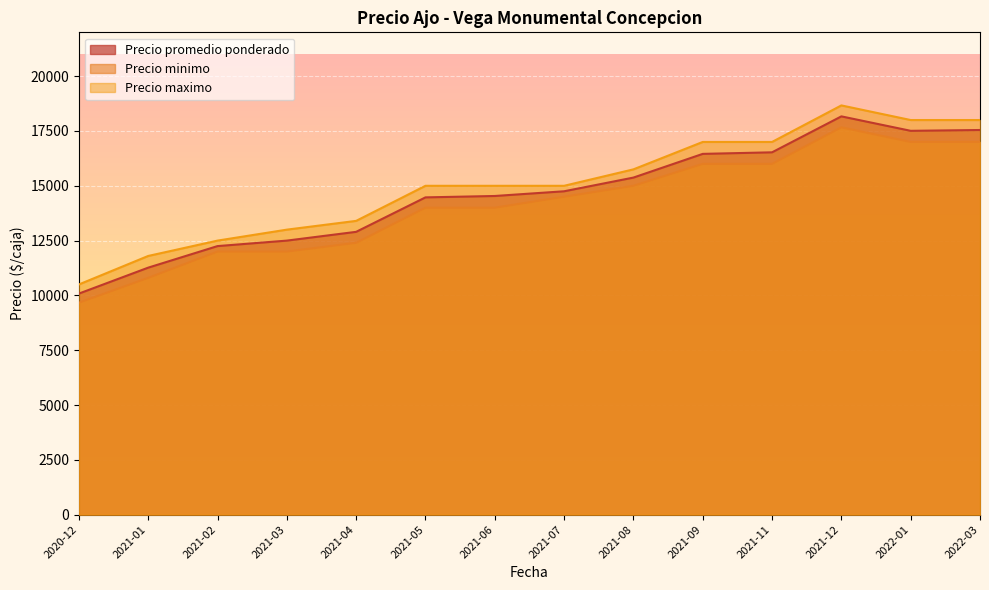

How many lines are shown in the chart?

3